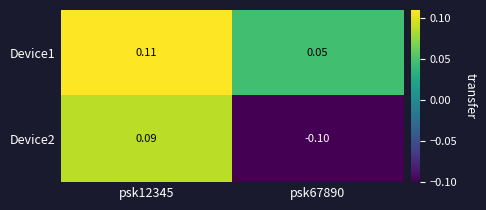

How many data points in Device2 are above 0?

1